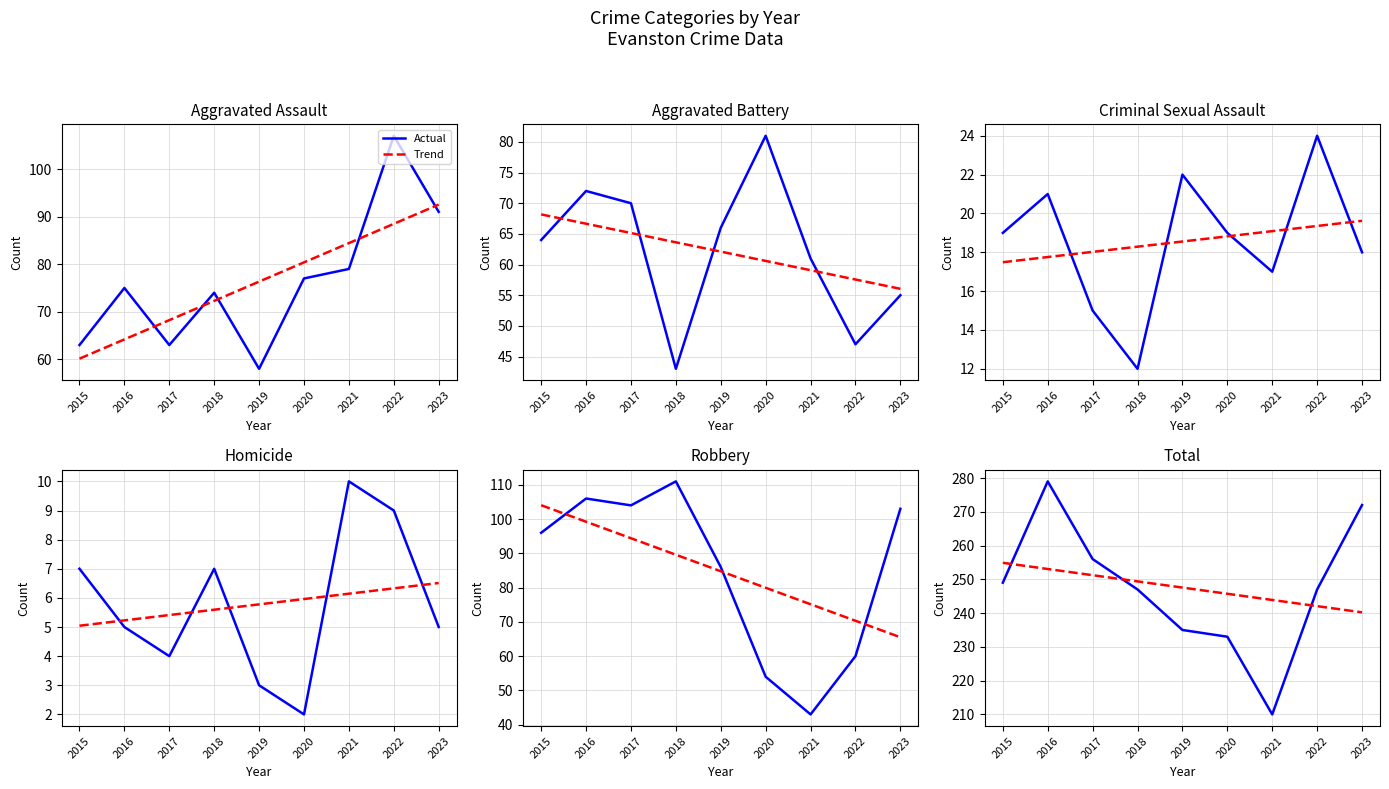

Which series has the largest range (max minus min)?

Total